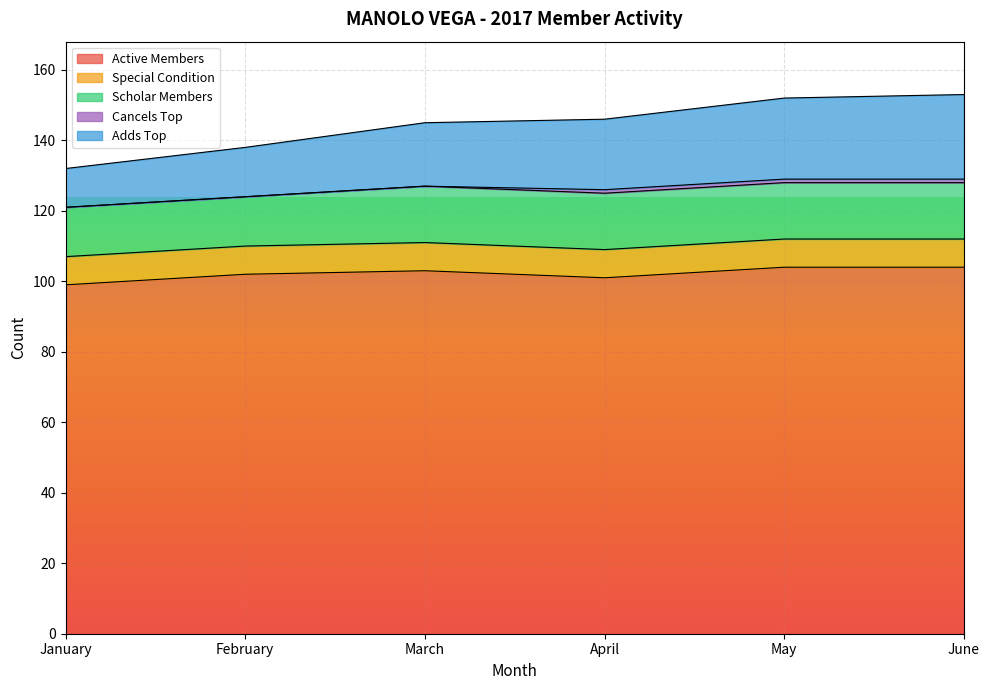

True or false: Active Members and Scholar Members intersect in this chart.

False